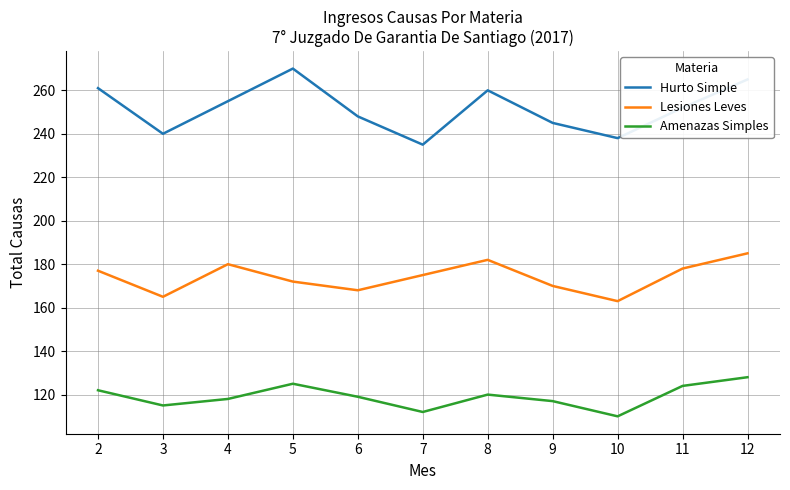

Does the chart display data point markers on the line(s)?

No